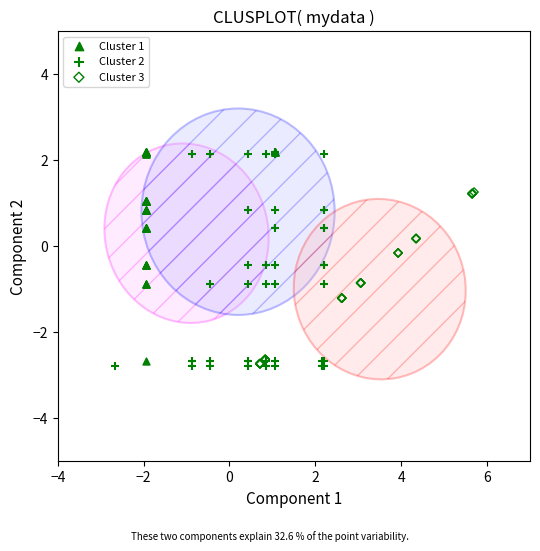

Which series has the largest Y range (max minus min)?

Cluster 2